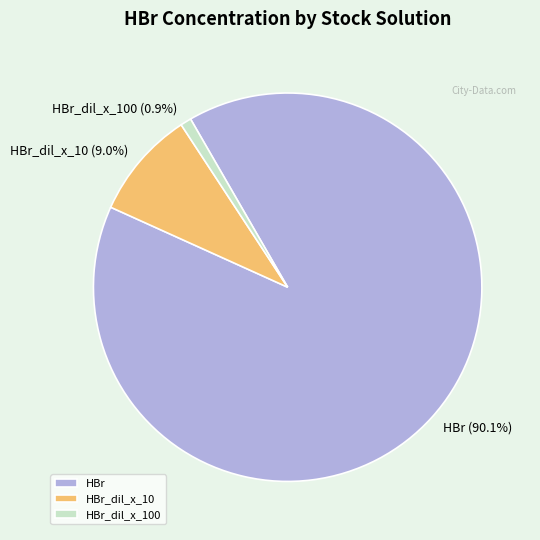

True or false: HBr accounts for 76% of the total.

False